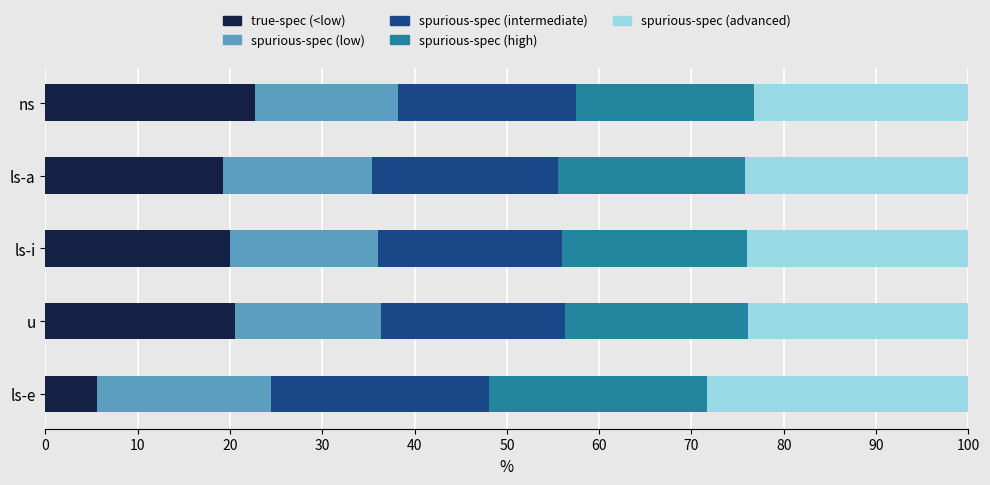

What is the total value across all series at u?

100.0